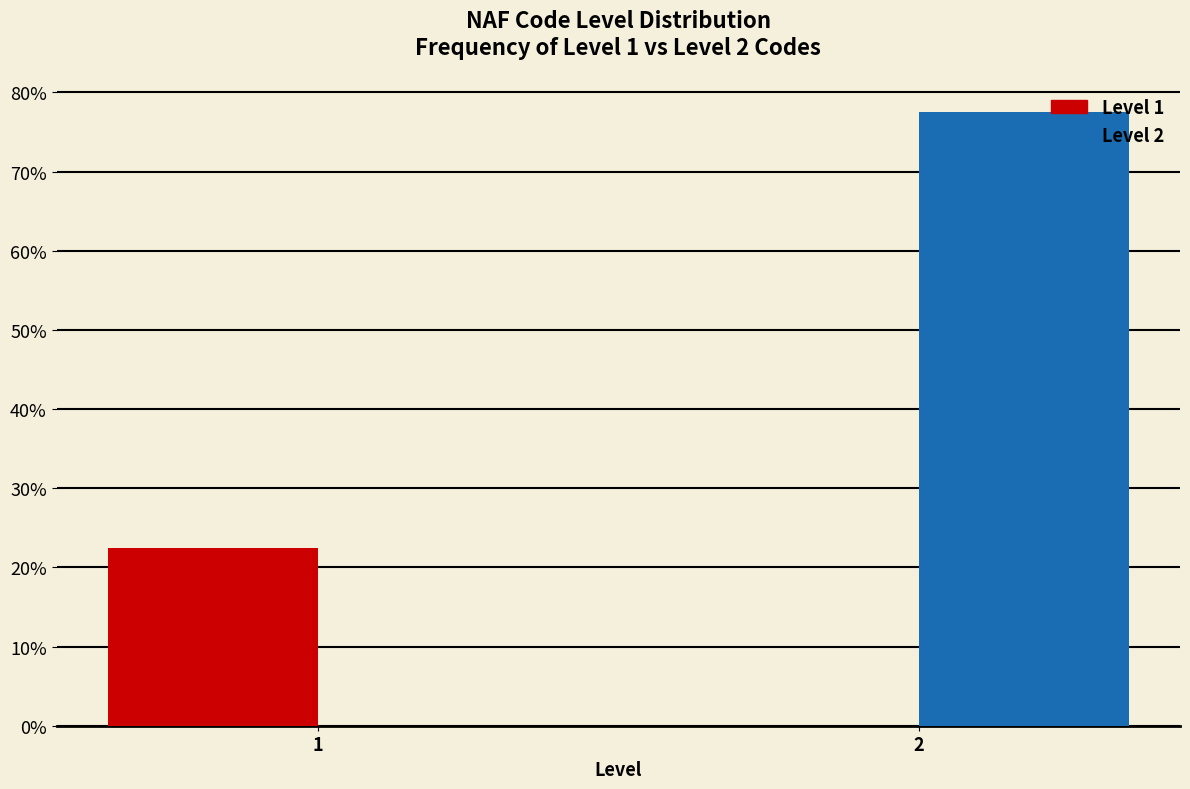

Reading left to right, extract all data points from this chart.

Level 1: 1=22.5	2=0.0
Level 2: 1=0.0	2=77.5